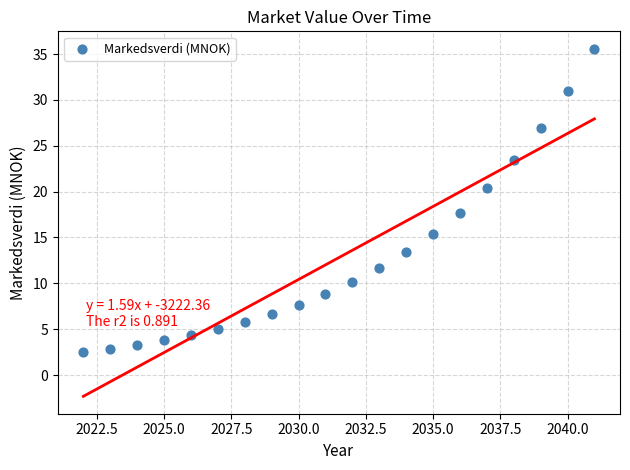

What is the range of X values (max minus min)?

19.0